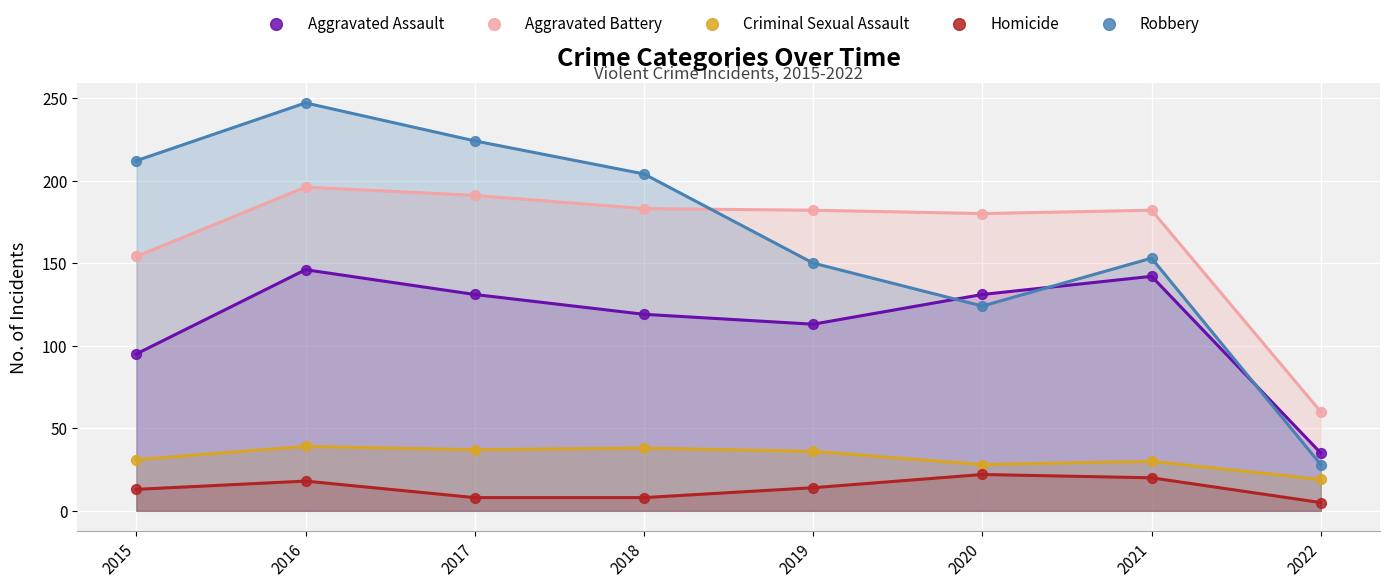

Which series contains the lowest Y value?

Homicide